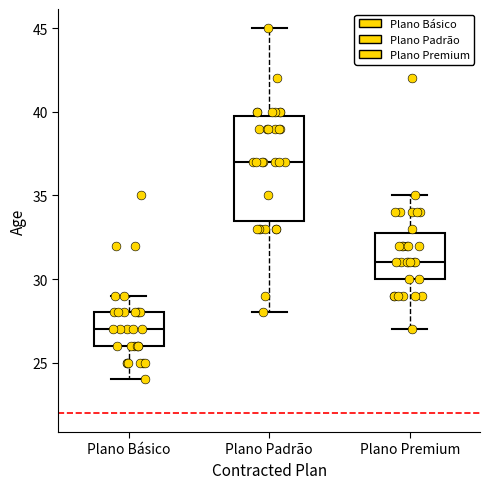

Where does the lower whisker of the box for Plano Premium end on the y-axis? The values are not printed on the chart, so give them approximately, as read against the axis.

27.0